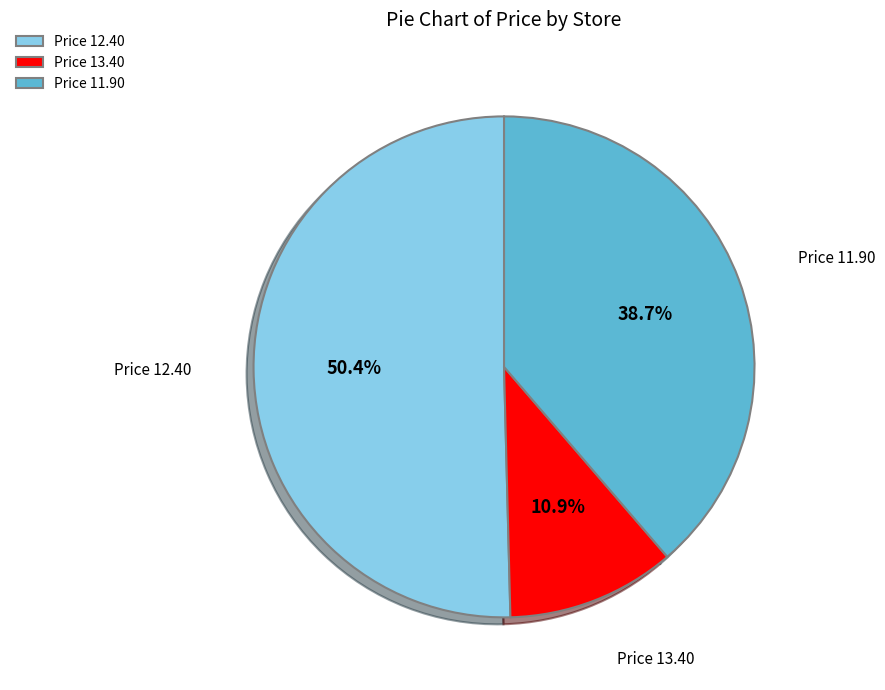

Which category has the biggest portion of the pie?

Price 12.40